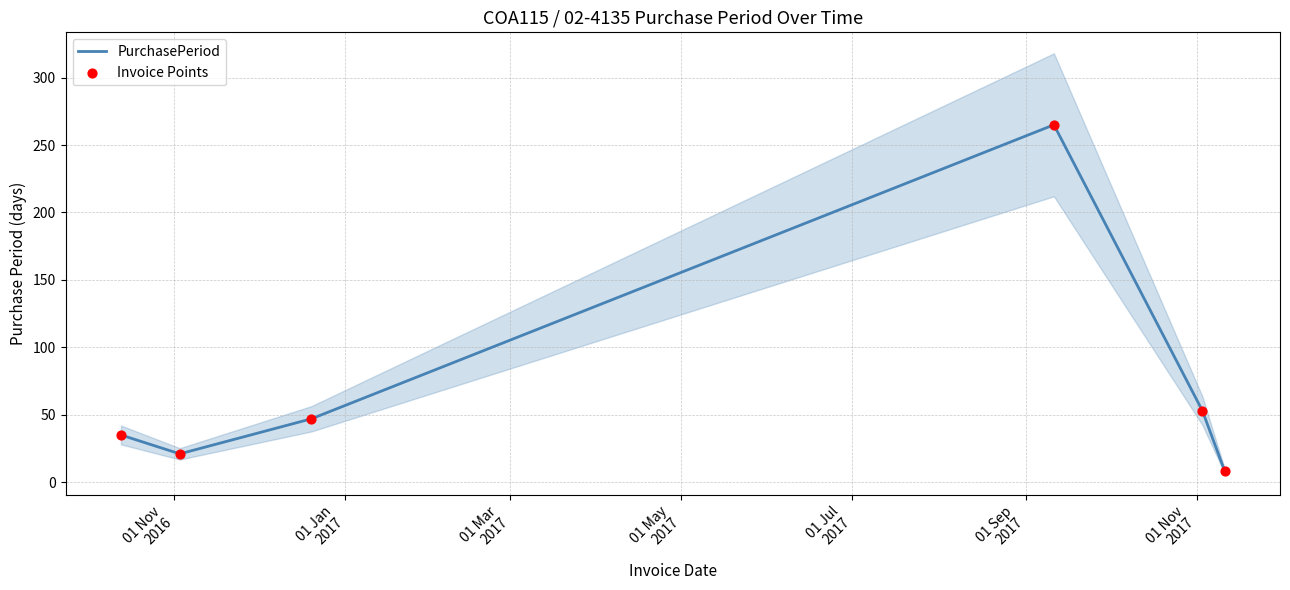

Which series has the widest spread of Y values?

PurchasePeriod